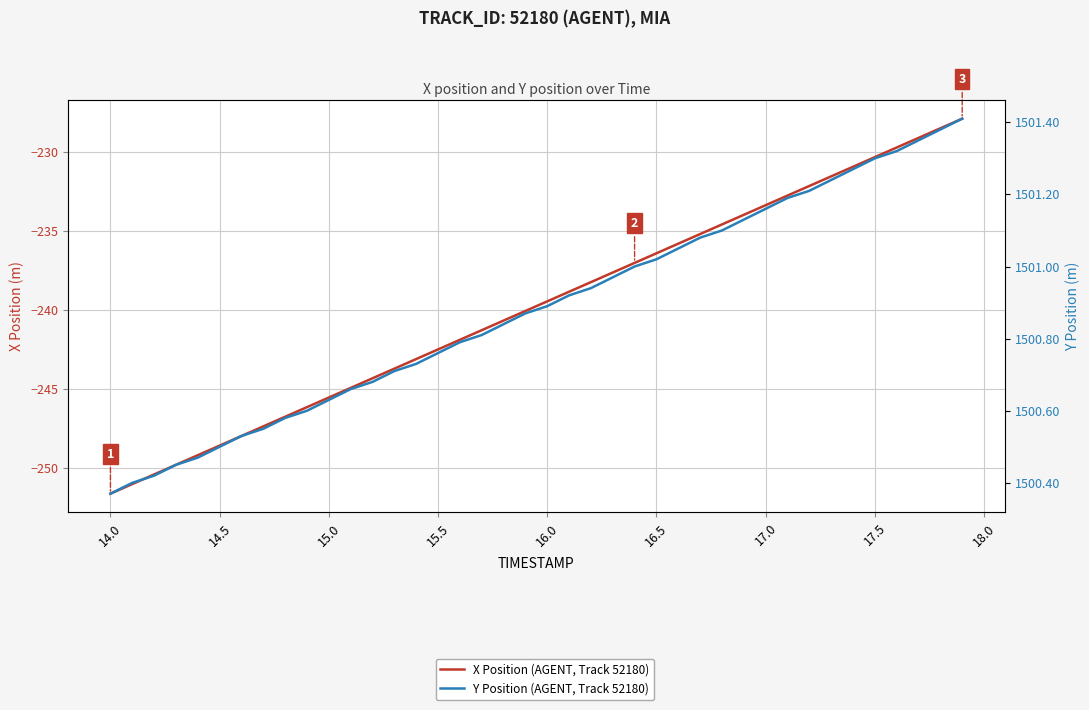

True or false: Y Position (AGENT, Track 52180) has a value of 843.8 at 16.0.

False